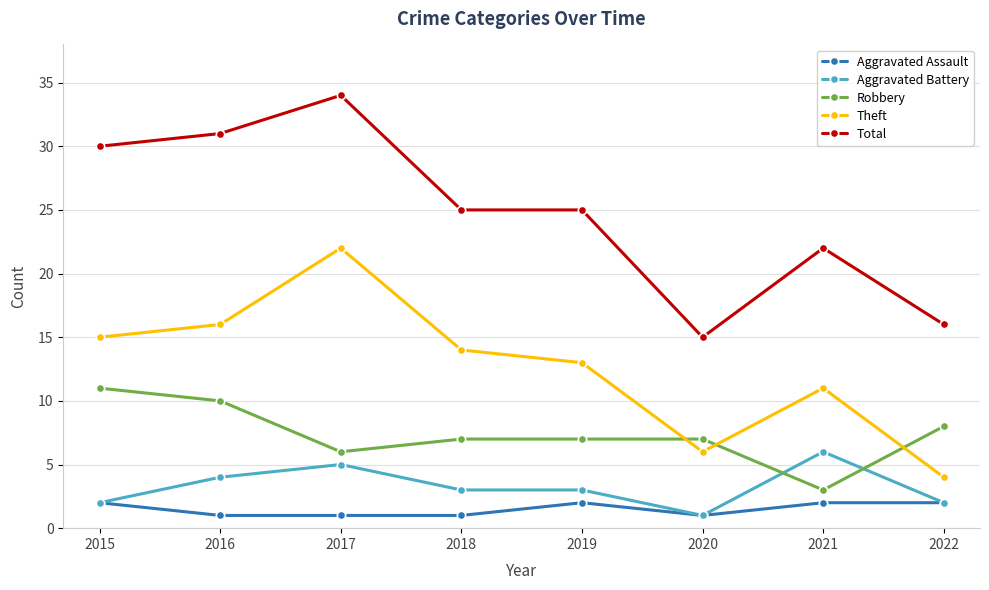

True or false: Robbery has a value of 16 at 2016.

False